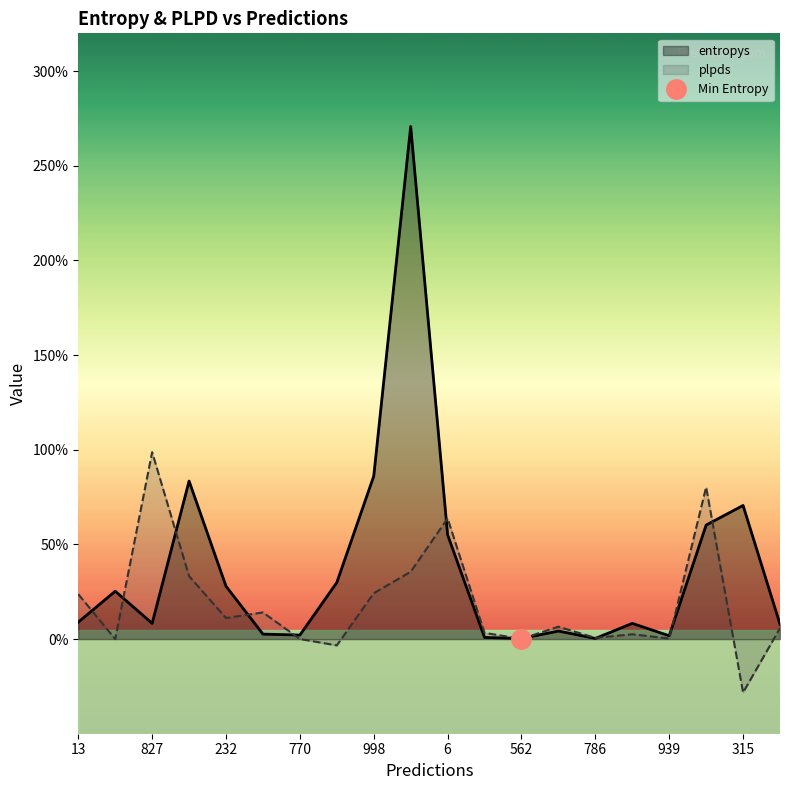

What is the approximate value of entropys at 61?

0.3